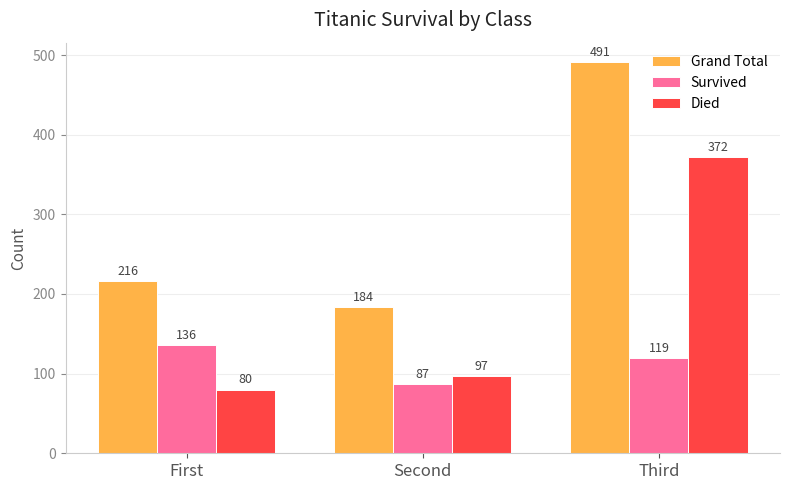

What position from the right is Second?

2